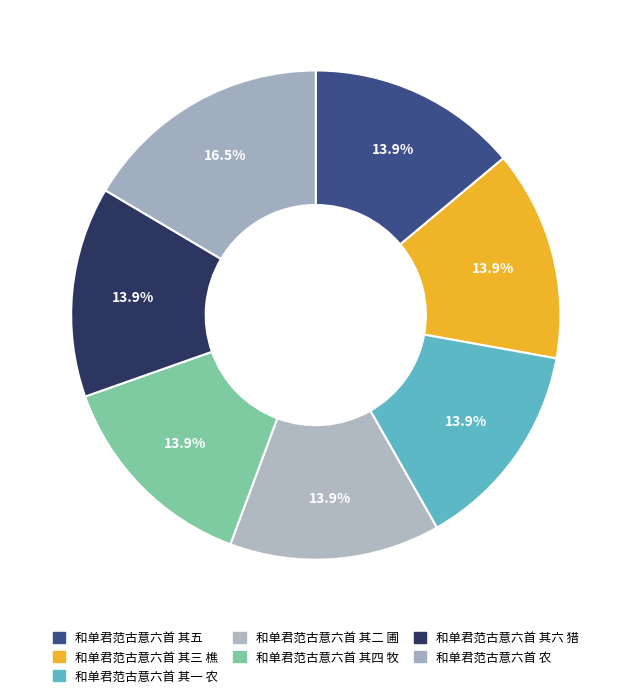

What is the largest slice in the pie chart?

和单君范古意六首 农